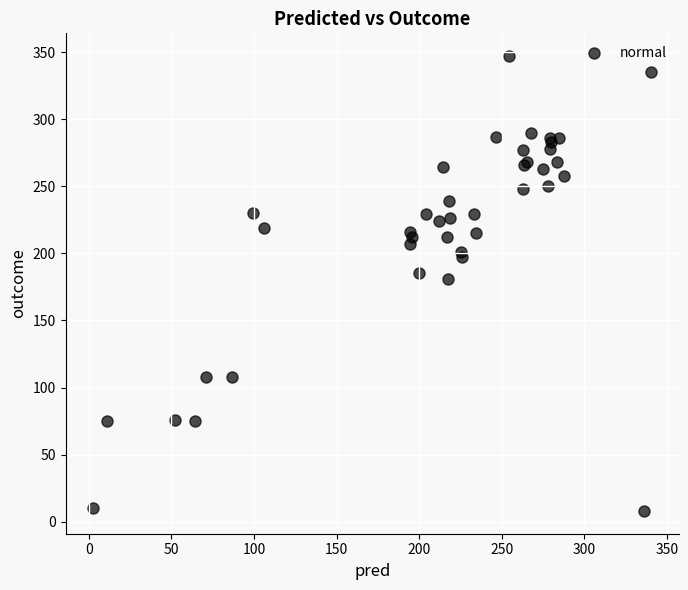

What Y value in the scatter plot is closest to 177?

181